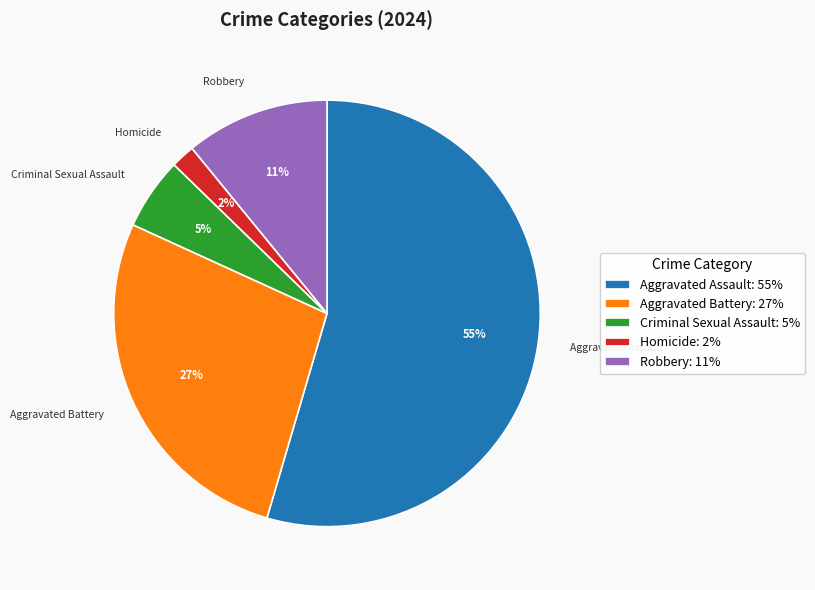

Does Robbery account for over 50% of the chart?

No